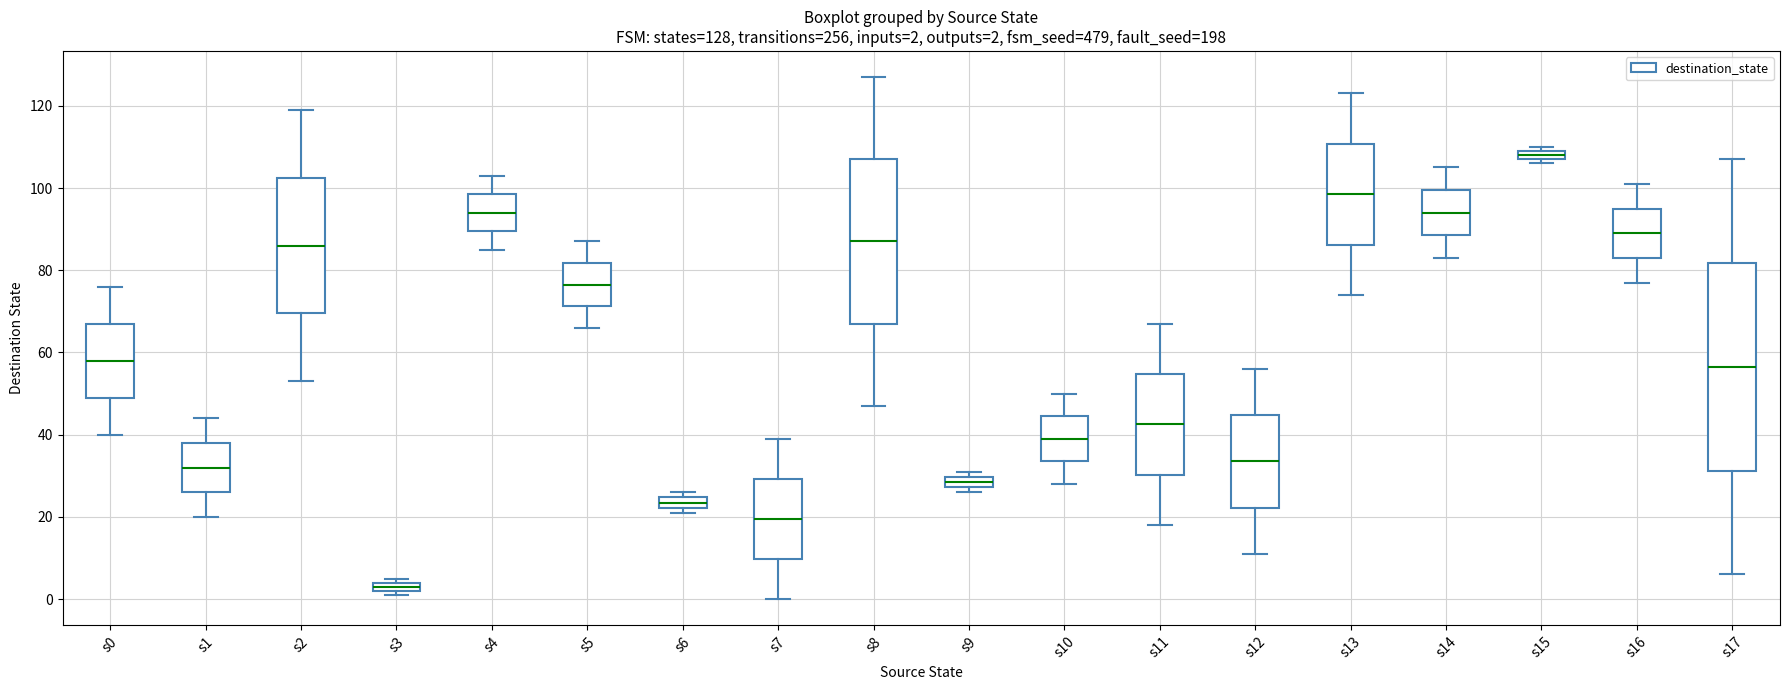

Which box is the tallest, from its lower edge to its upper edge?

s17